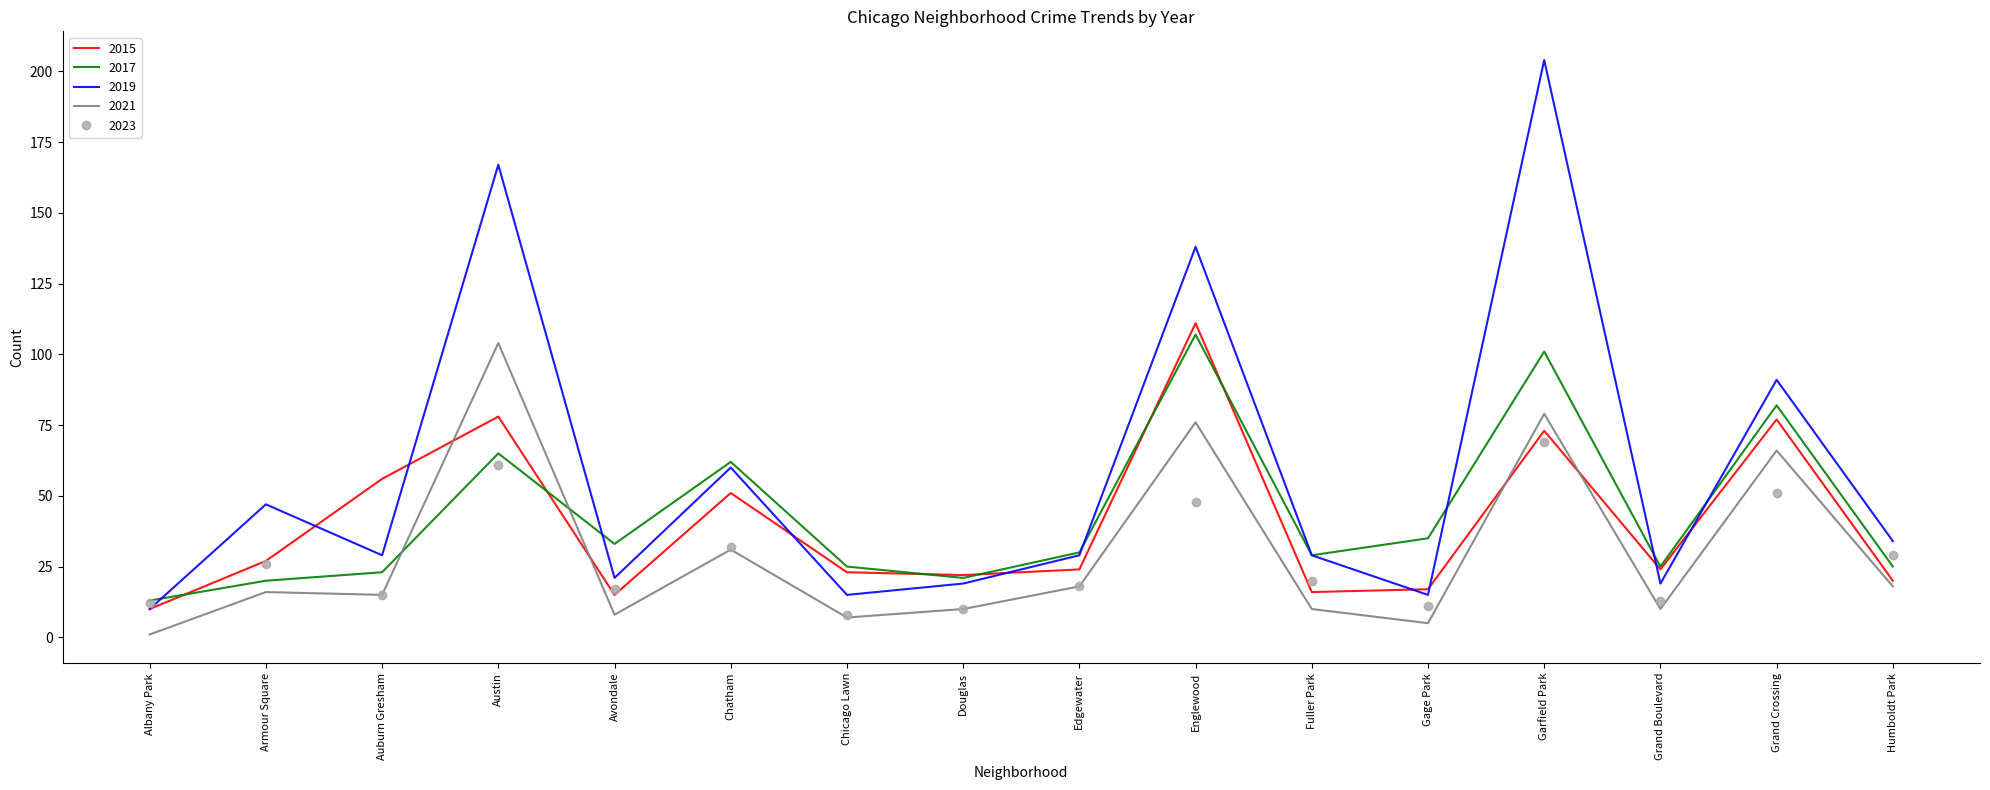

At which category is the sum across all series the highest?

Garfield Park